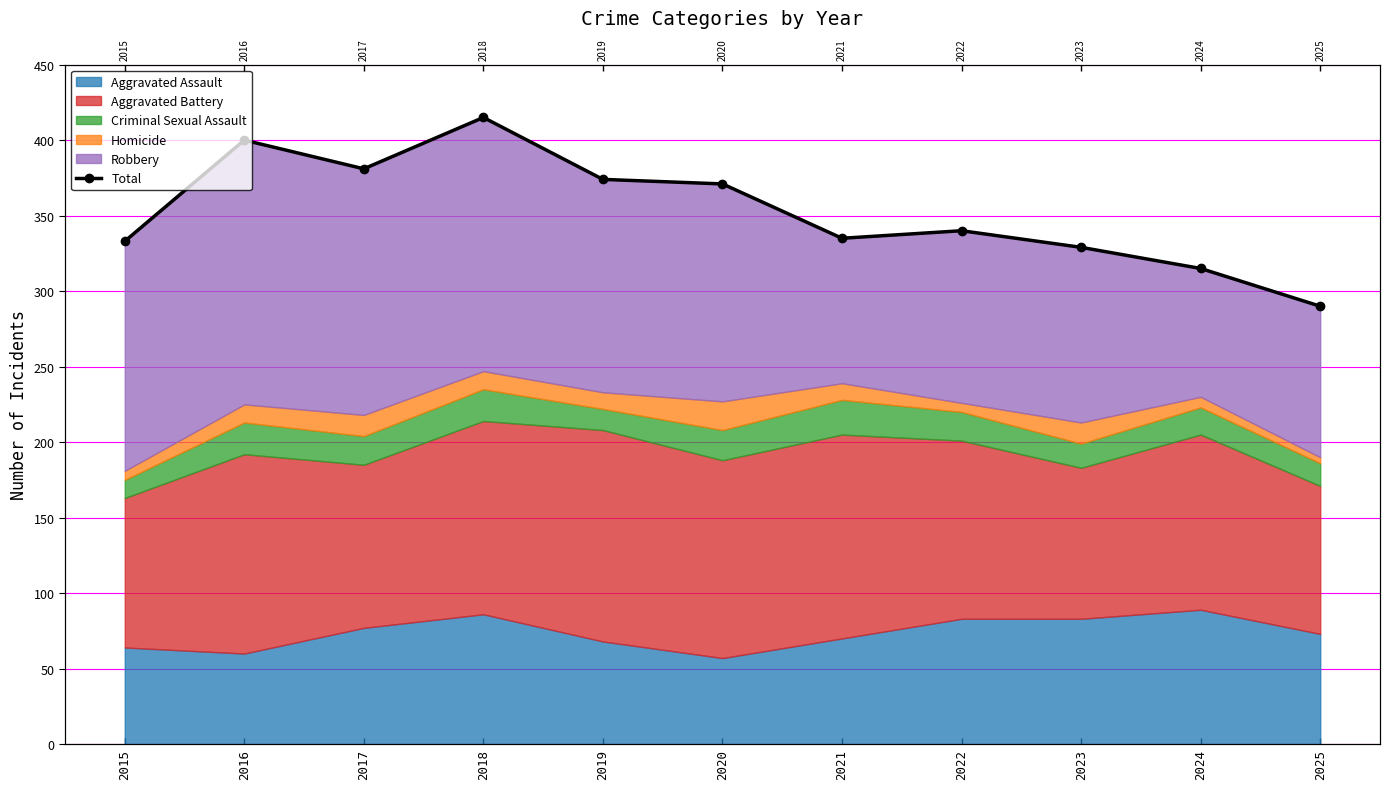

List the labels in order of value, smallest first.

2025, 2024, 2023, 2015, 2021, 2022, 2020, 2019, 2017, 2016, 2018